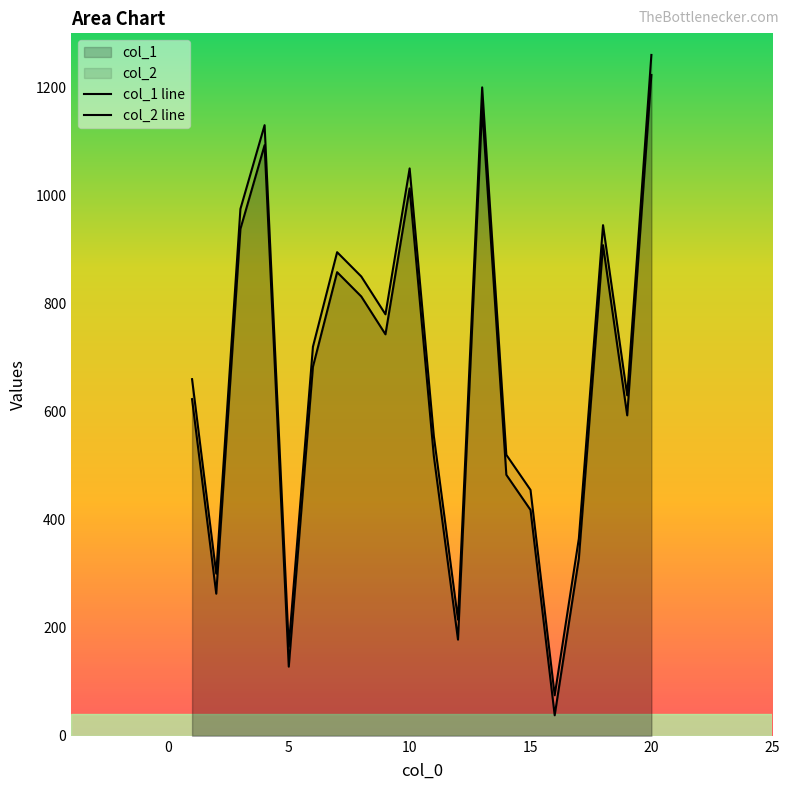

Reading right to left, list all the values displayed in this chart.

col_1 line: 1223	593	908	328	38	418	483	1163	178	518	1013	743	813	858	683	128	1093	938	263	623
col_2 line: 1260	630	945	365	75	455	520	1200	215	555	1050	780	850	895	720	165	1130	975	300	660